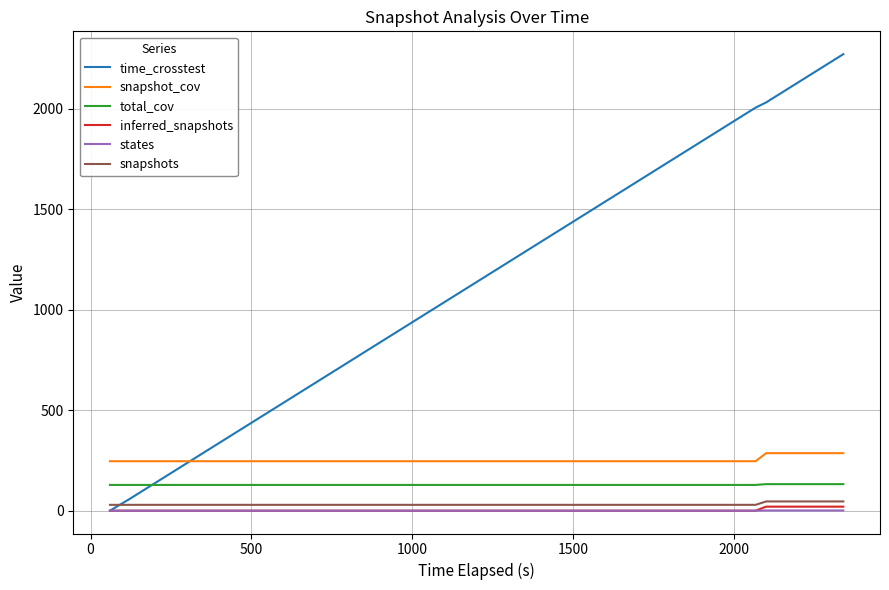

Which series has the largest range (max minus min)?

time_crosstest